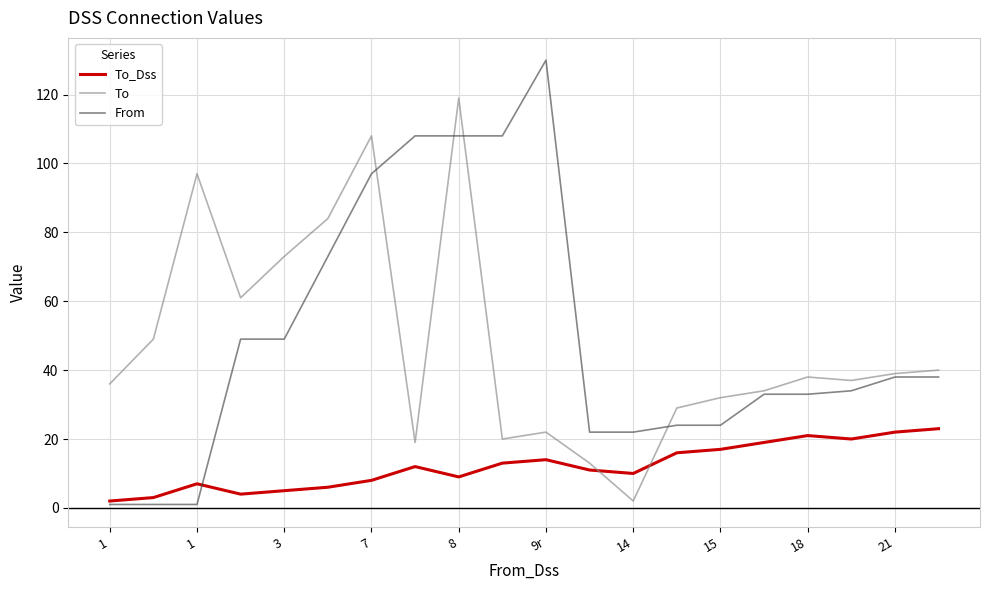

True or false: To_Dss and From cross at least once.

True